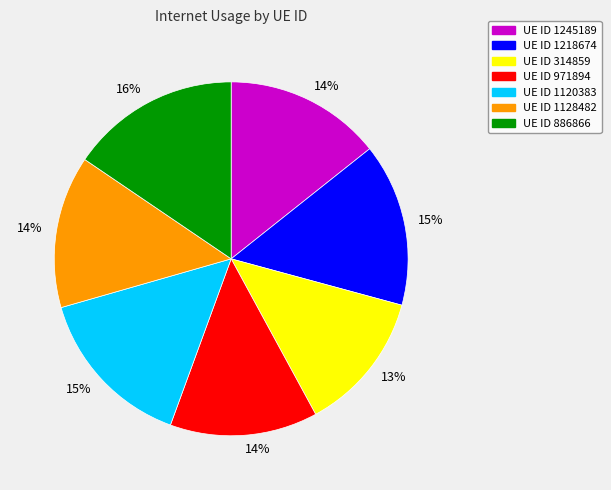

To the nearest percent, what is the average slice percentage?

14%